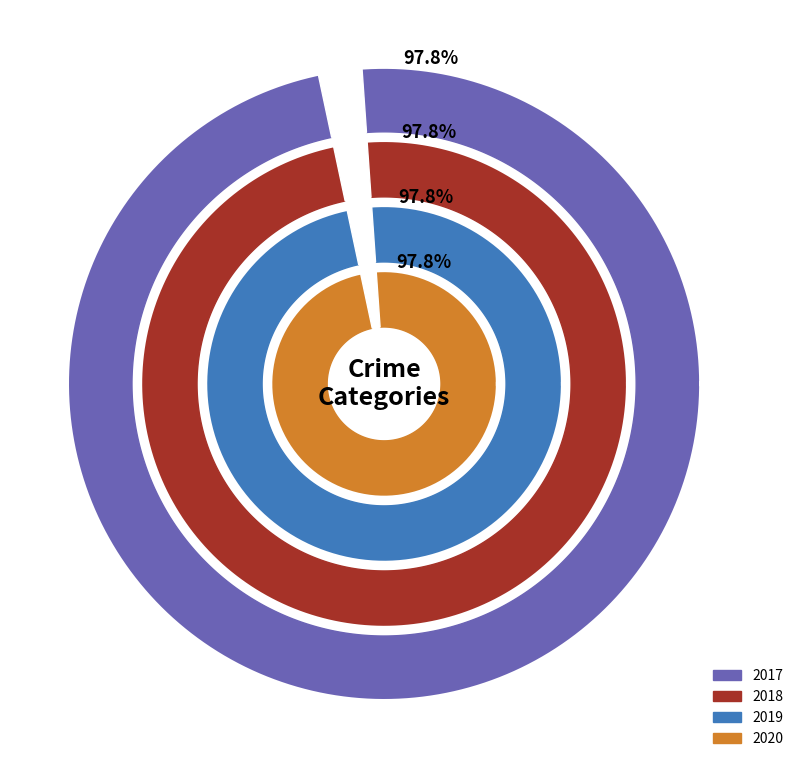

Is it true that Robbery is 16% of the pie?

False